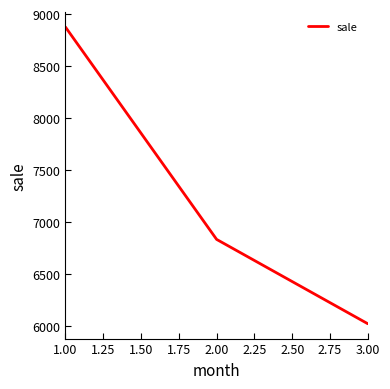

What is the average value?

7244